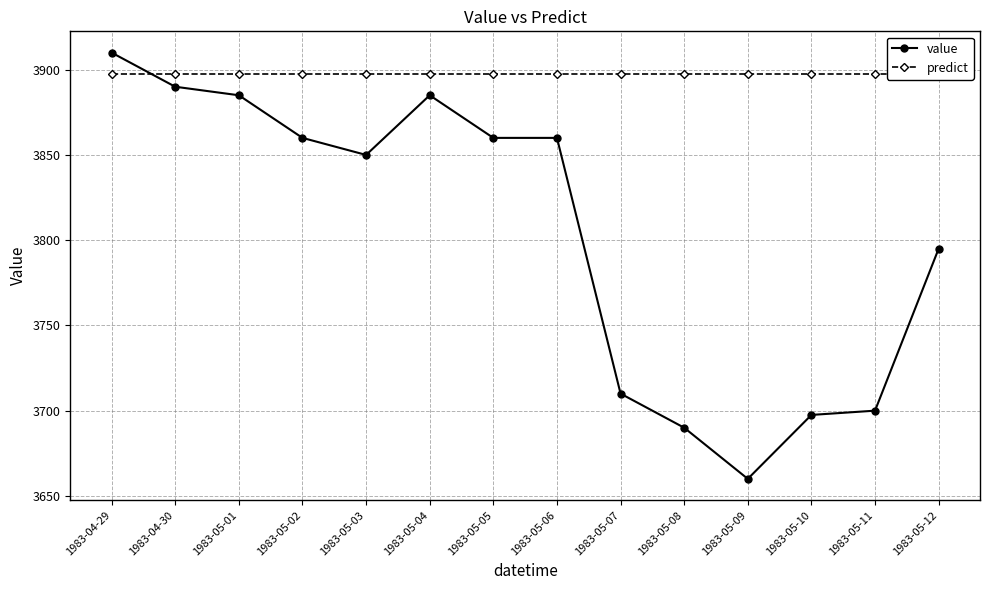

Reading left to right, extract all data points from this chart.

value: 3910.0	3890.0	3885.0	3860.0	3850.0	3885.0	3860.0	3860.0	3710.0	3690.0	3660.0	3697.5	3700.0	3795.0
predict: 3897.5	3897.5	3897.5	3897.5	3897.5	3897.5	3897.5	3897.5	3897.5	3897.5	3897.5	3897.5	3897.5	3897.5